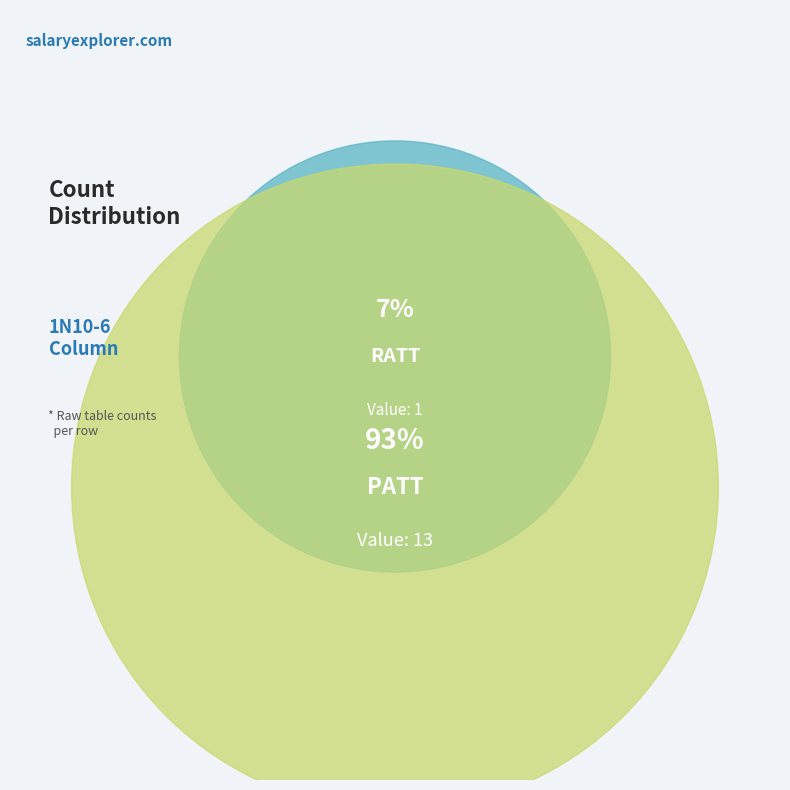

How many slices are in this pie chart?

2